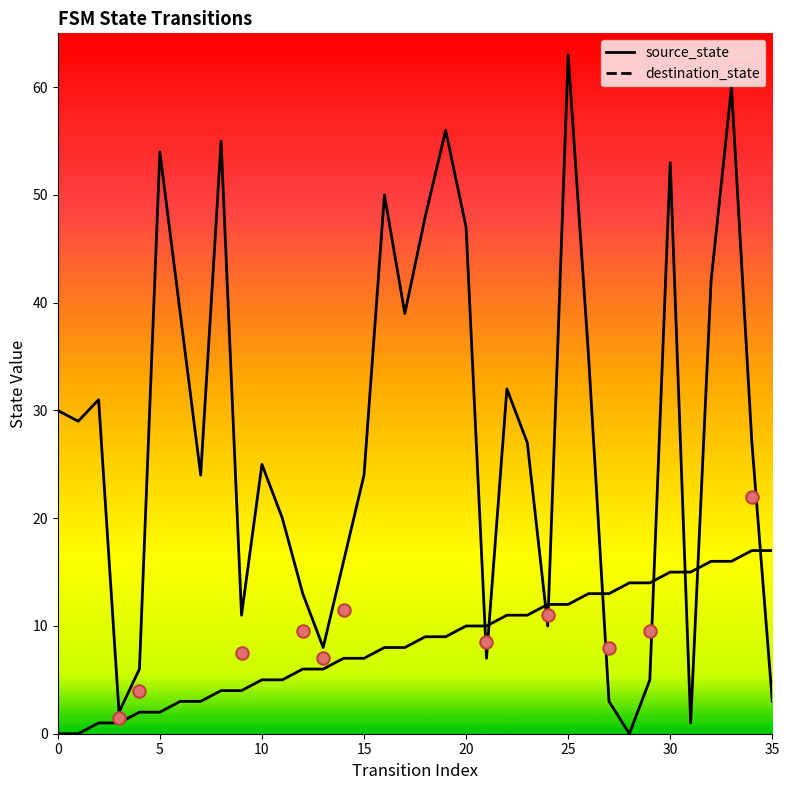

At how many categories does at least one series exceed 20?

22